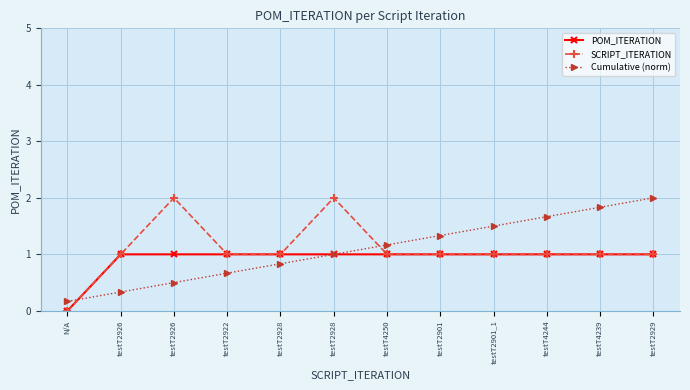

Which series has the largest range (max minus min)?

SCRIPT_ITERATION